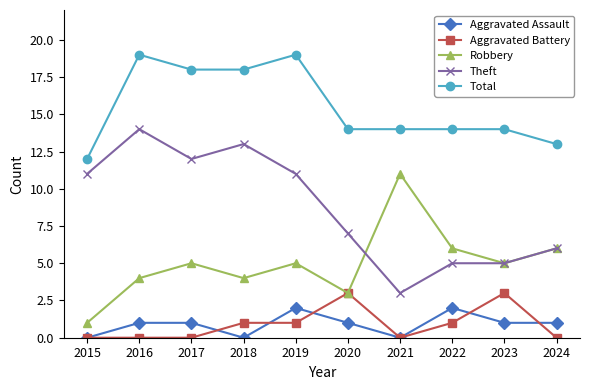

What is the spread (max minus min) of values at 2019?

18